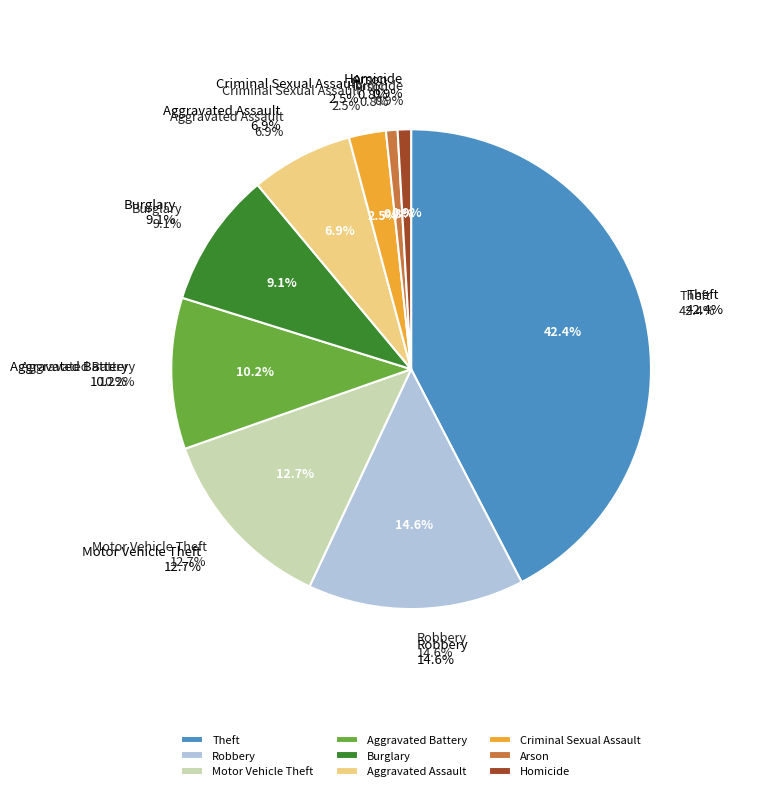

How many slices are in this pie chart?

9